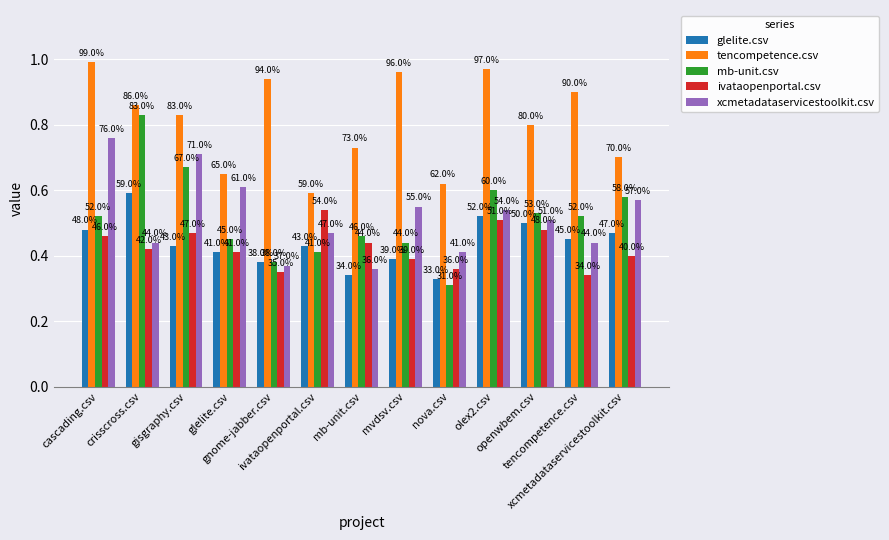

Reading left to right, list all the values displayed in this chart.

glelite.csv: cascading.csv=0.5	crisscross.csv=0.6	gisgraphy.csv=0.4	glelite.csv=0.4	gnome-jabber.csv=0.4	ivataopenportal.csv=0.4	mb-unit.csv=0.3	mvdsv.csv=0.4	nova.csv=0.3	olex2.csv=0.5	openwbem.csv=0.5	tencompetence.csv=0.5	xcmetadataservicestoolkit.csv=0.5
tencompetence.csv: cascading.csv=1.0	crisscross.csv=0.9	gisgraphy.csv=0.8	glelite.csv=0.7	gnome-jabber.csv=0.9	ivataopenportal.csv=0.6	mb-unit.csv=0.7	mvdsv.csv=1.0	nova.csv=0.6	olex2.csv=1.0	openwbem.csv=0.8	tencompetence.csv=0.9	xcmetadataservicestoolkit.csv=0.7
mb-unit.csv: cascading.csv=0.5	crisscross.csv=0.8	gisgraphy.csv=0.7	glelite.csv=0.5	gnome-jabber.csv=0.4	ivataopenportal.csv=0.4	mb-unit.csv=0.5	mvdsv.csv=0.4	nova.csv=0.3	olex2.csv=0.6	openwbem.csv=0.5	tencompetence.csv=0.5	xcmetadataservicestoolkit.csv=0.6
ivataopenportal.csv: cascading.csv=0.5	crisscross.csv=0.4	gisgraphy.csv=0.5	glelite.csv=0.4	gnome-jabber.csv=0.3	ivataopenportal.csv=0.5	mb-unit.csv=0.4	mvdsv.csv=0.4	nova.csv=0.4	olex2.csv=0.5	openwbem.csv=0.5	tencompetence.csv=0.3	xcmetadataservicestoolkit.csv=0.4
xcmetadataservicestoolkit.csv: cascading.csv=0.8	crisscross.csv=0.4	gisgraphy.csv=0.7	glelite.csv=0.6	gnome-jabber.csv=0.4	ivataopenportal.csv=0.5	mb-unit.csv=0.4	mvdsv.csv=0.6	nova.csv=0.4	olex2.csv=0.5	openwbem.csv=0.5	tencompetence.csv=0.4	xcmetadataservicestoolkit.csv=0.6